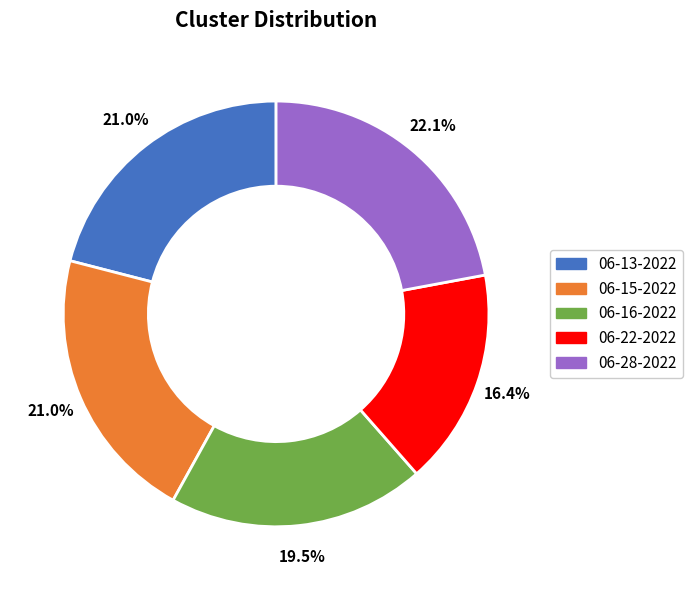

Does any single category account for the majority?

No